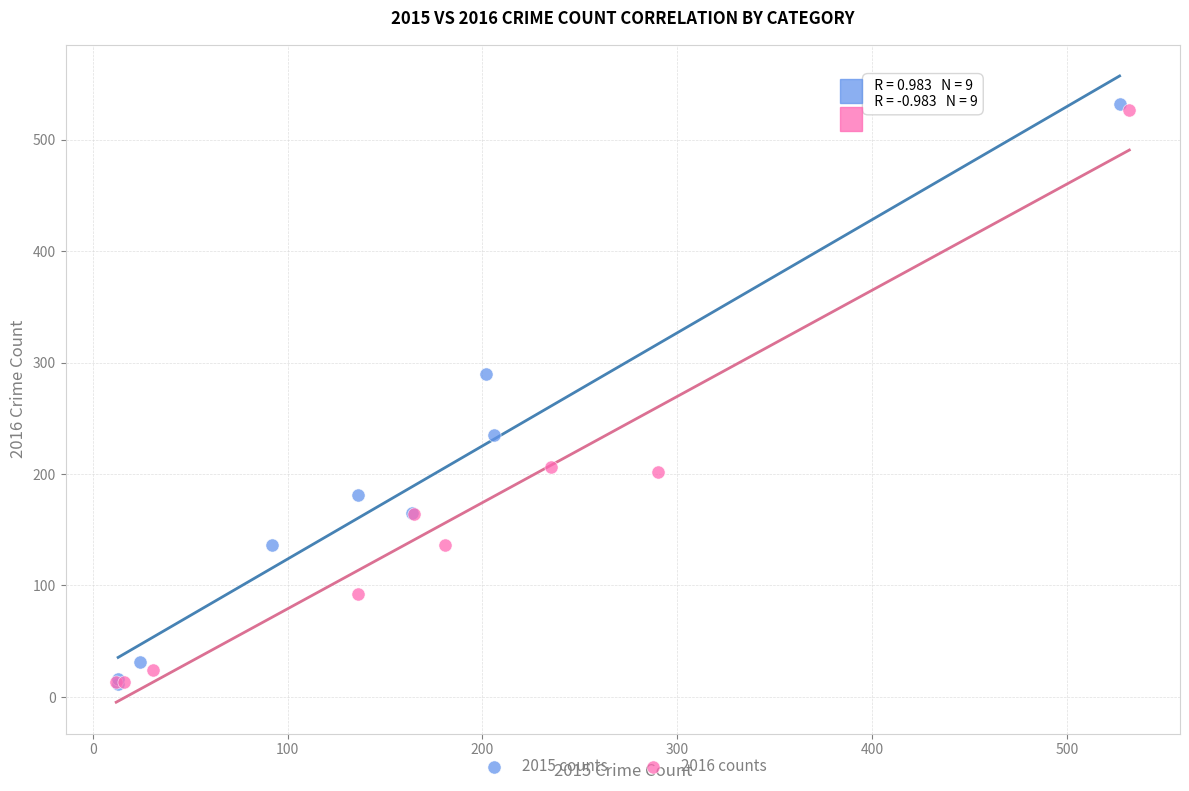

Which series has the widest spread of Y values?

2015 counts